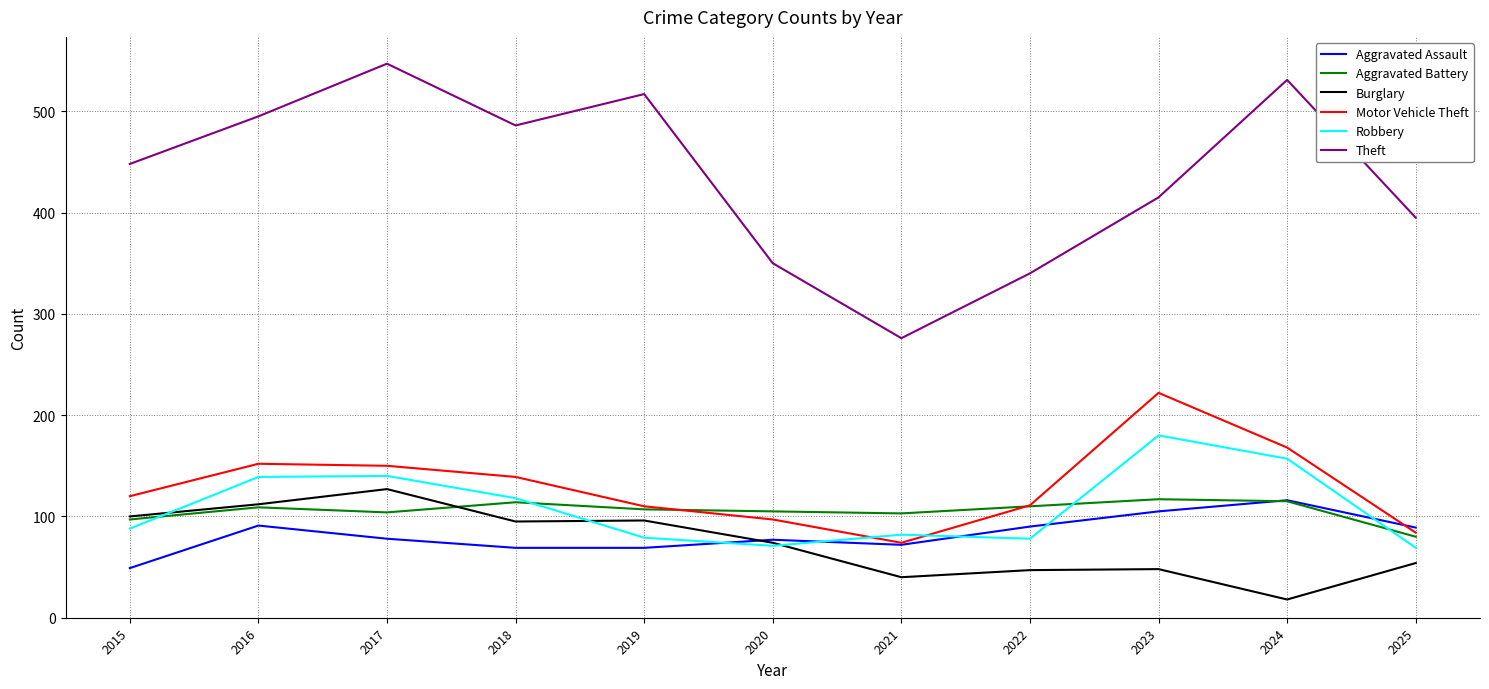

Which category has the lowest value in the Motor Vehicle Theft series?

2021